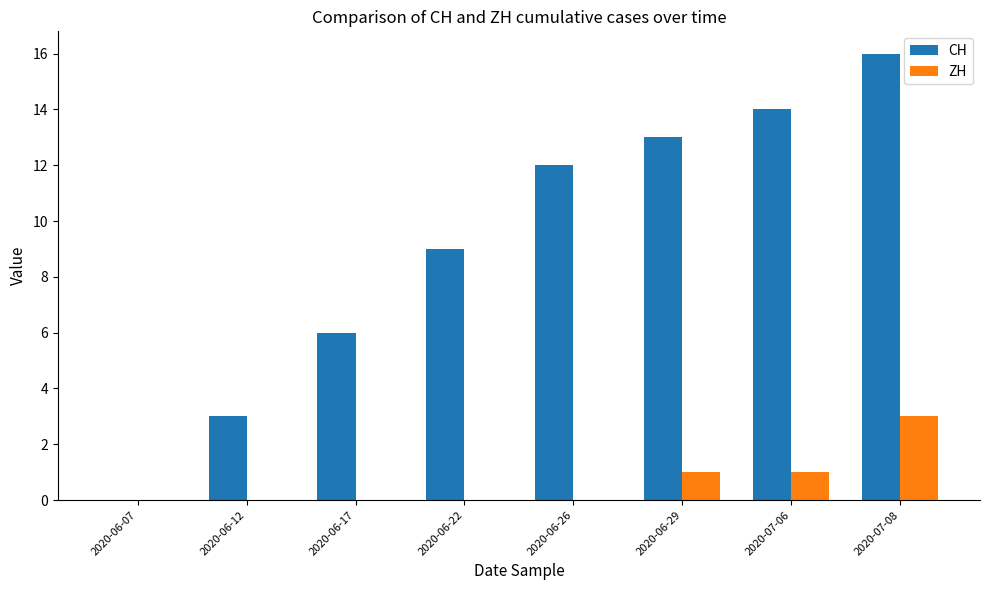

Are the bars grouped side by side (vs. stacked)?

Yes